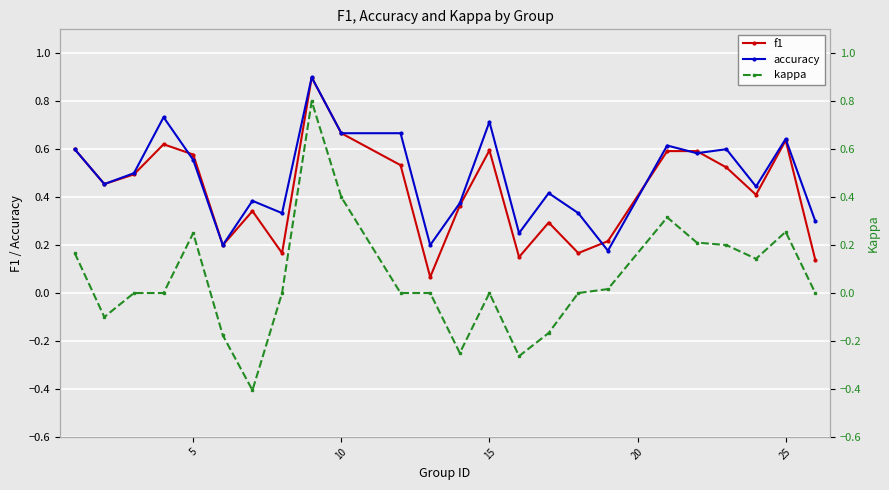

What is the highest value of the f1 series?

0.9